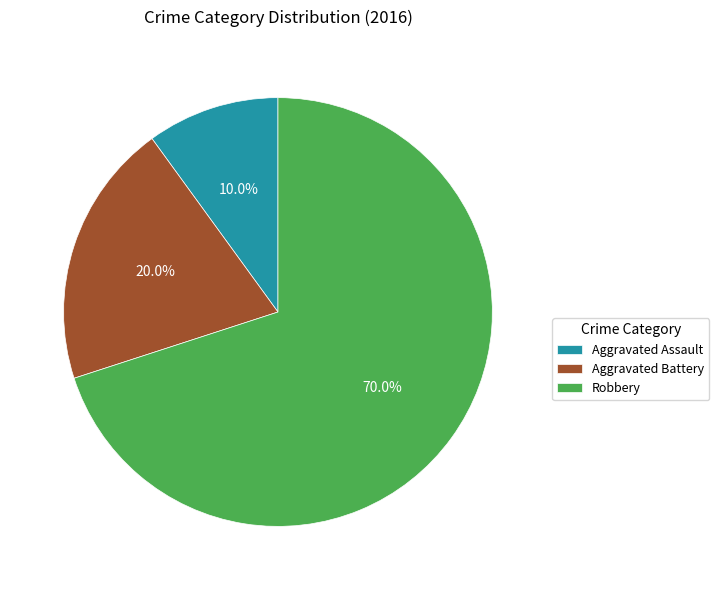

True or false: Robbery accounts for 70% of the total.

True